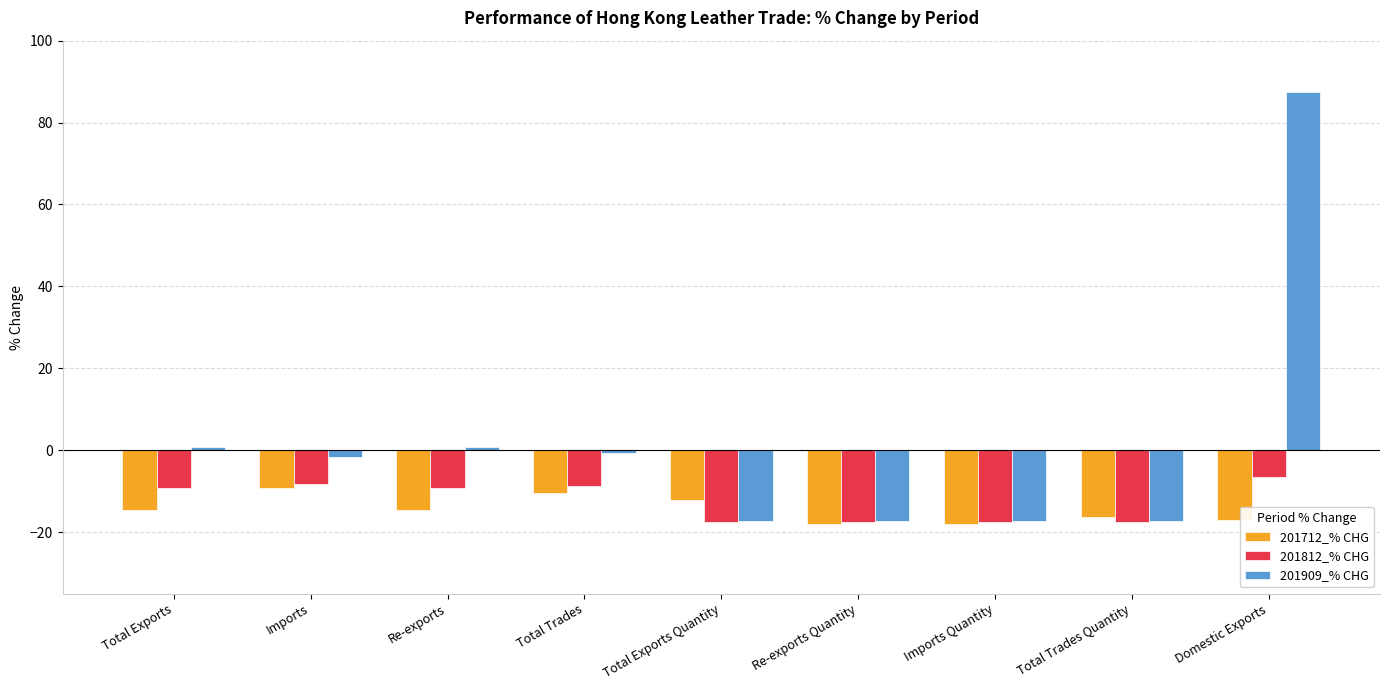

Is it true that 201909_% CHG equals -1.8 at Imports?

True